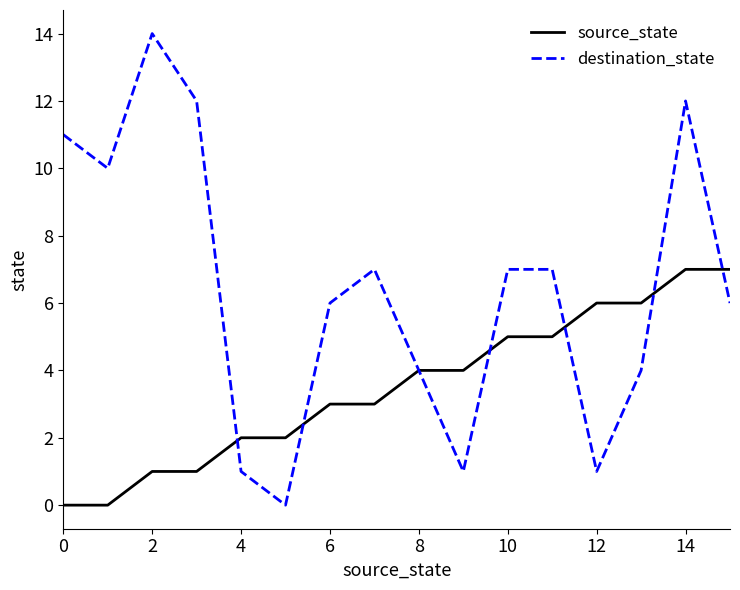

Rank the series by their average value, from lowest to highest.

source_state, destination_state